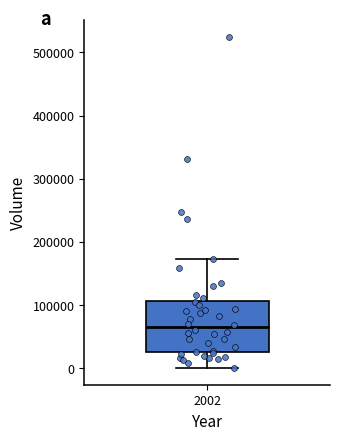

Read this box plot against the y-axis: the position of the median line, the range covered by the box, and the ends of both whiskers. The values are not printed on the chart, so give them approximately, as read against the axis.

median 60000, box 30000 to 110000, whiskers 0 to 170000